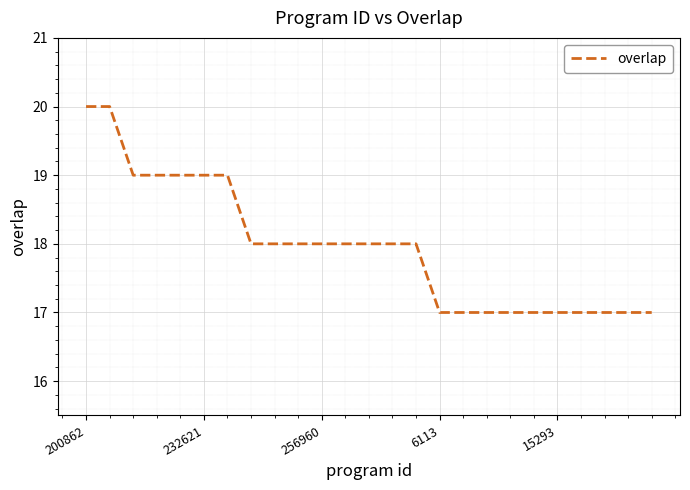

How many lines are shown in the chart?

1